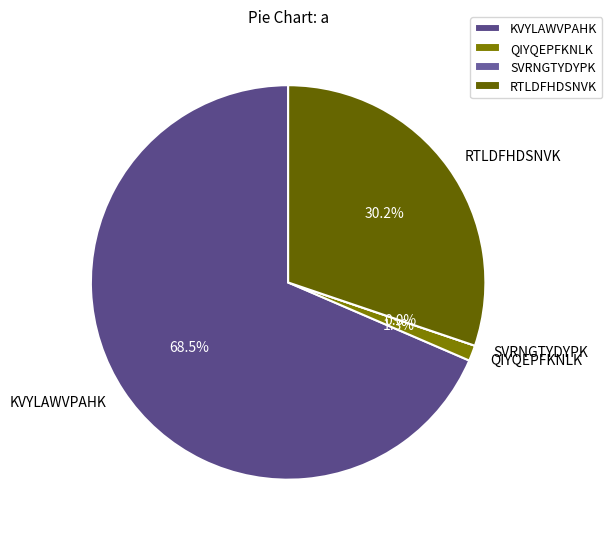

Do SVRNGTYDYPK and RTLDFHDSNVK together represent more than half of the pie?

No